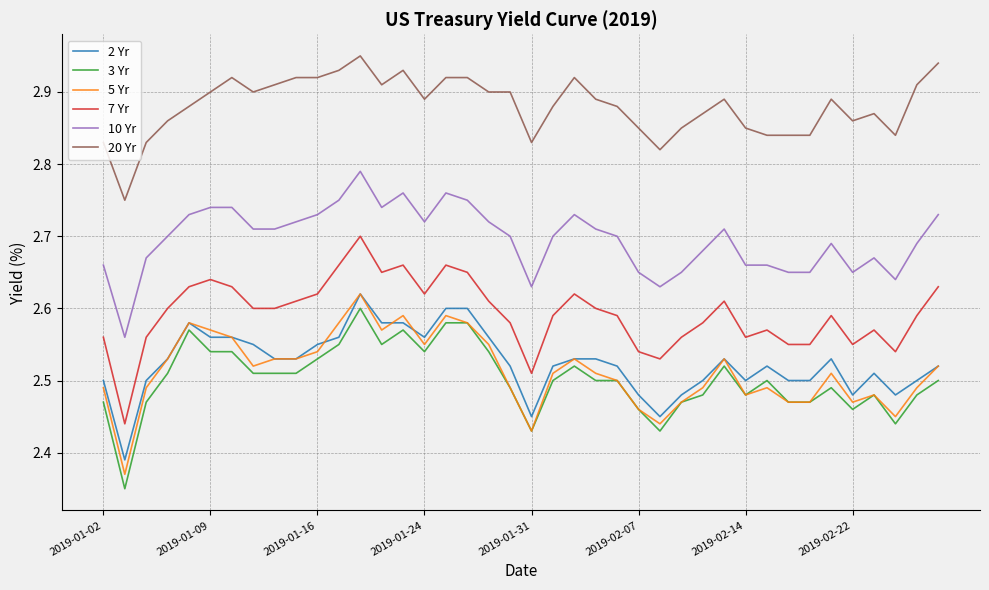

True or false: 5 Yr and 20 Yr intersect in this chart.

False